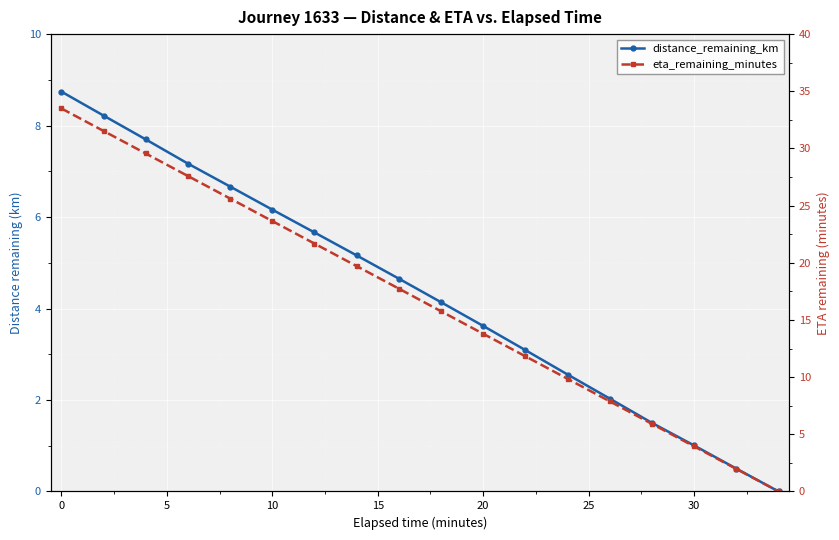

True or false: distance_remaining_km and eta_remaining_minutes intersect in this chart.

False